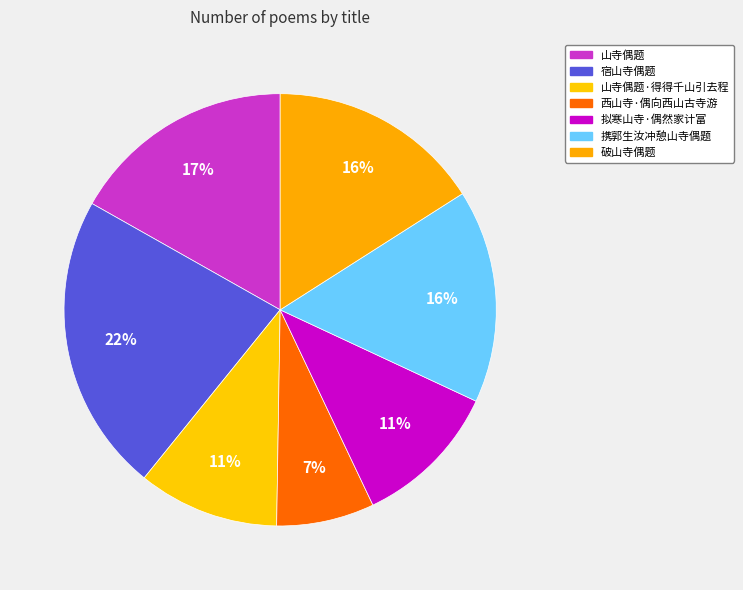

How many slices are in this pie chart?

7